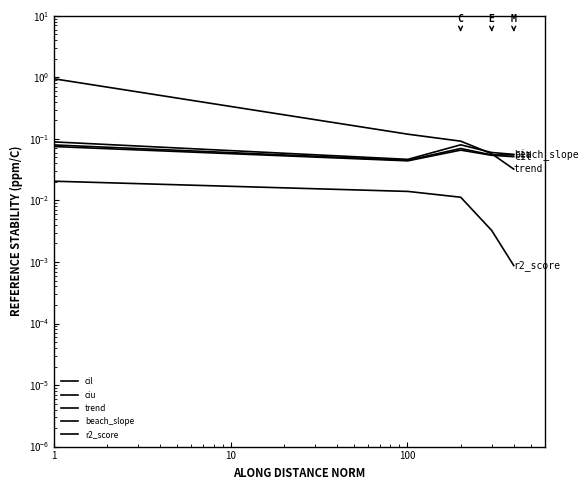

True or false: r2_score and trend cross at least once.

False